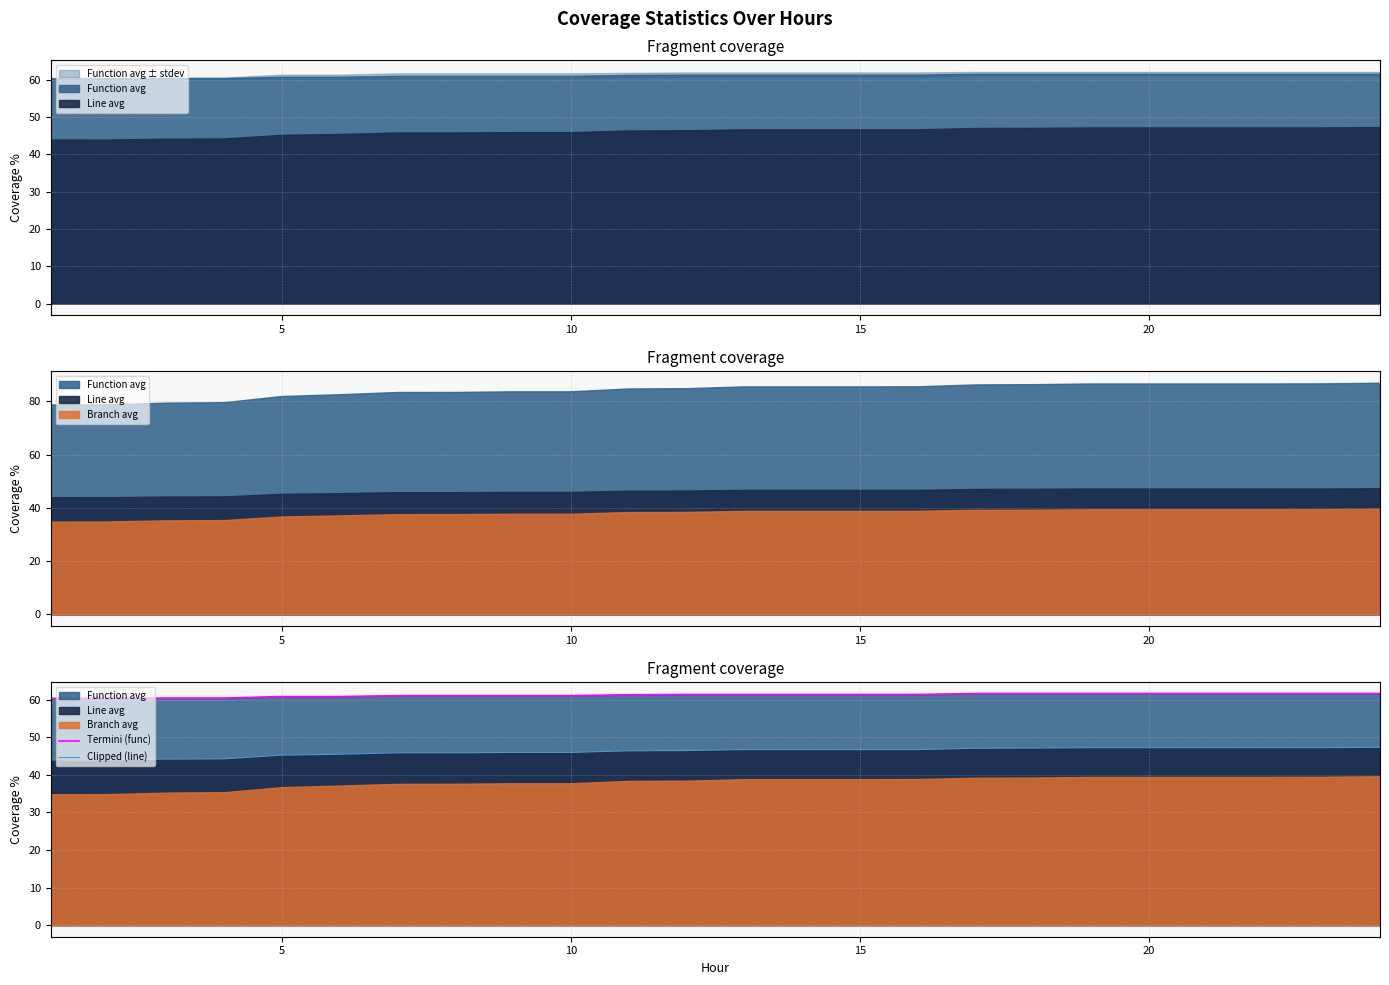

What is the label of the 21st point from the right?

15